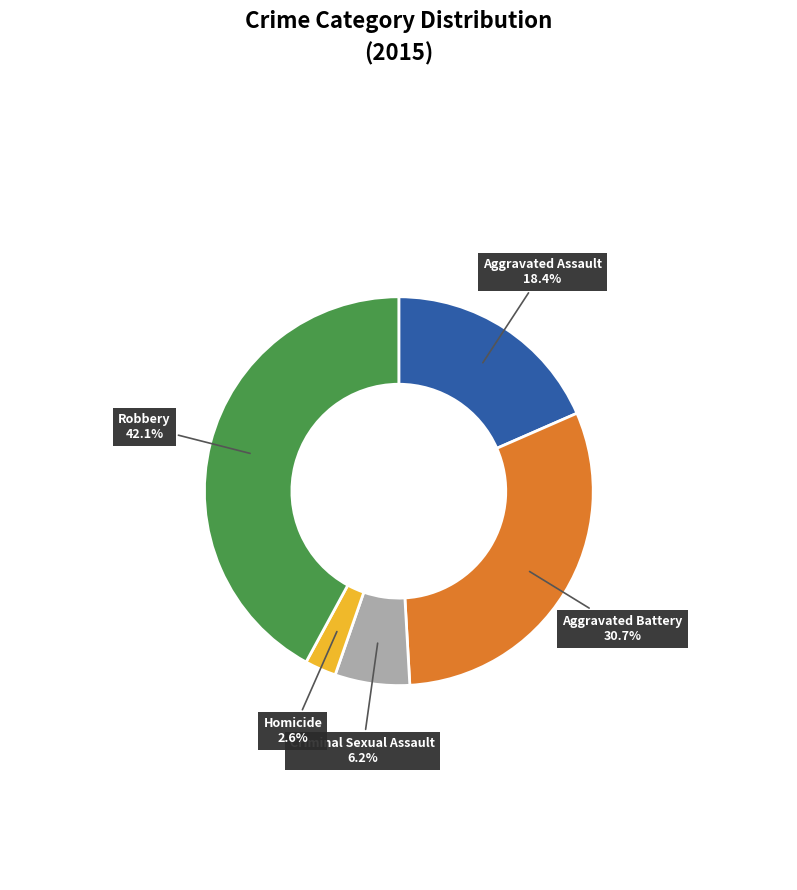

Does any single category account for the majority?

No